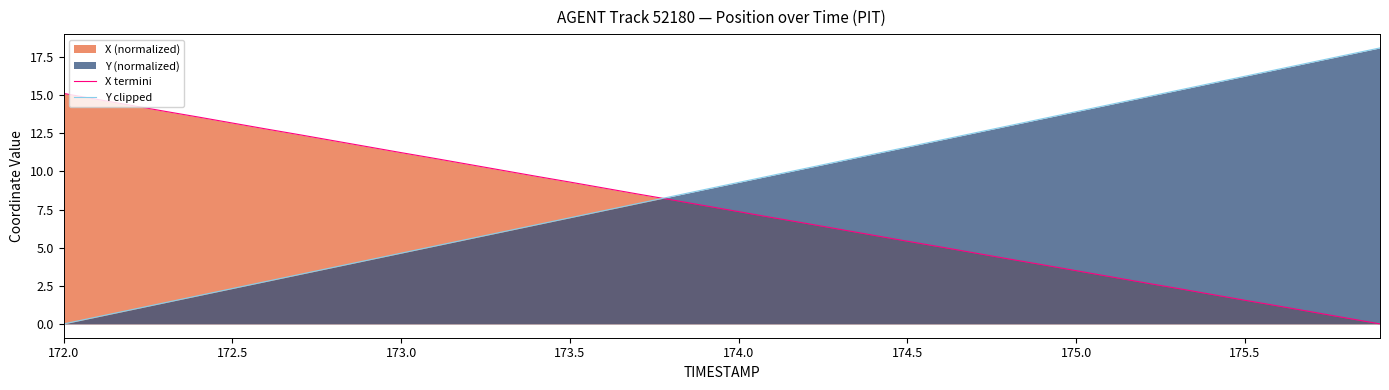

What is the maximum value for Y clipped?

18.1